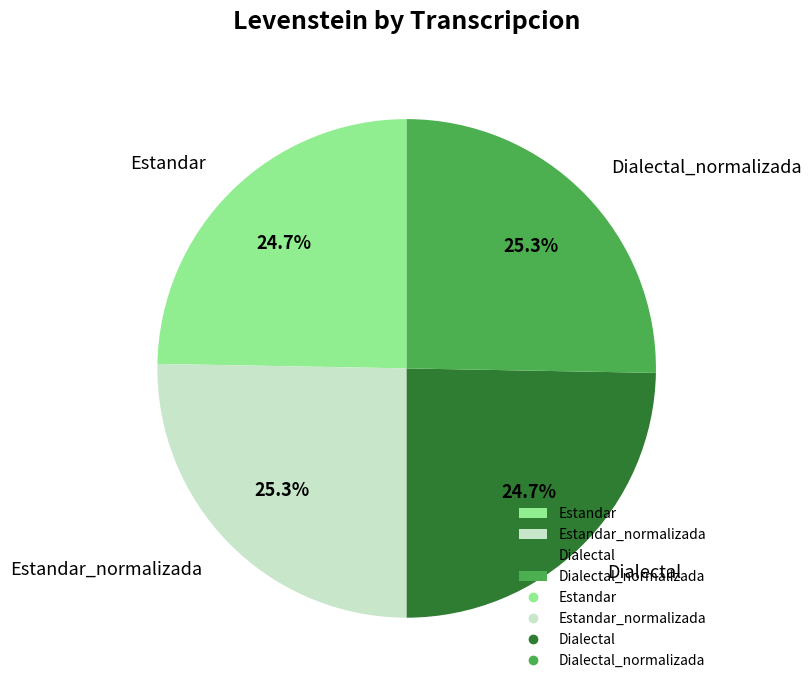

Is there a majority slice in this chart?

No